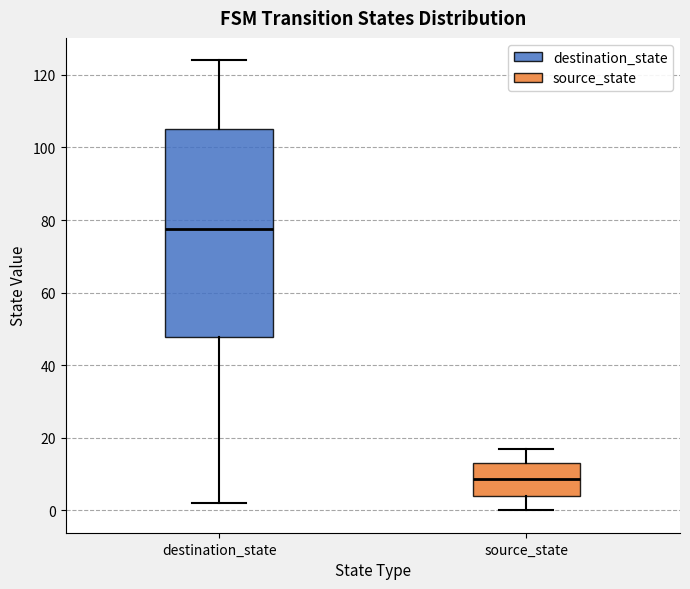

Reading left to right, read every box against the y-axis: the position of its median line, the range the box covers, and the ends of its whiskers. The values are not printed on the chart, so give them approximately, as read against the axis.

destination_state: median 78, box 48 to 106, whiskers 2 to 124
source_state: median 8, box 4 to 14, whiskers 0 to 18